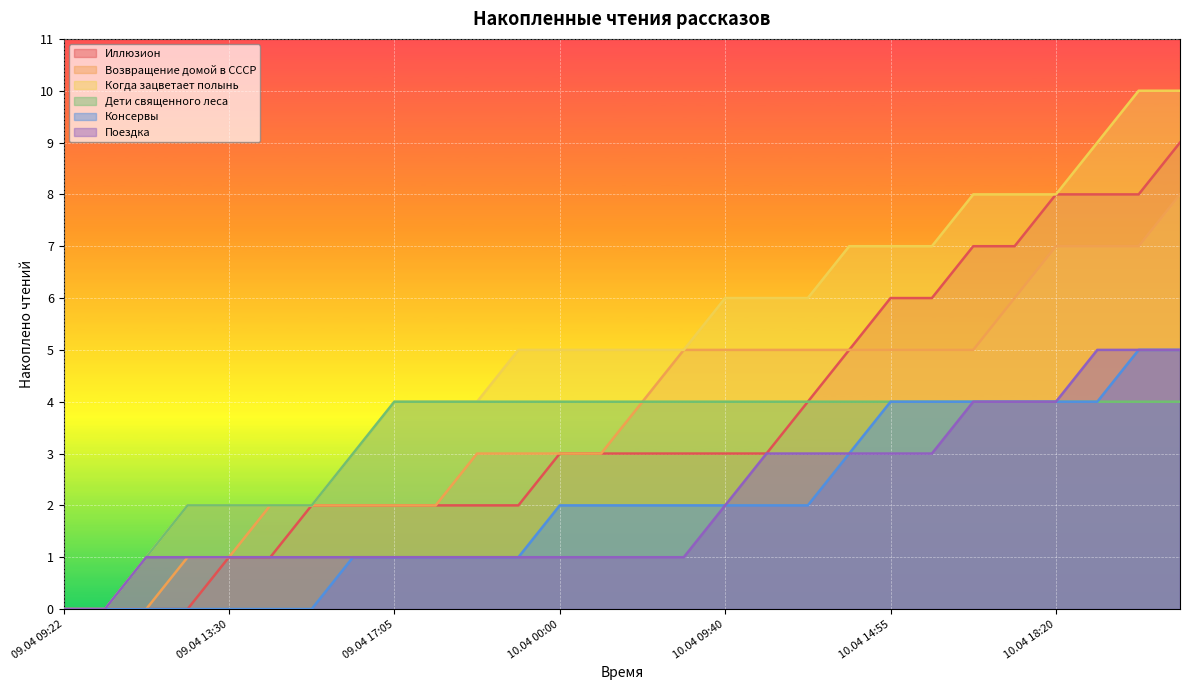

How many data points in Дети священного леса are less than 4?

8